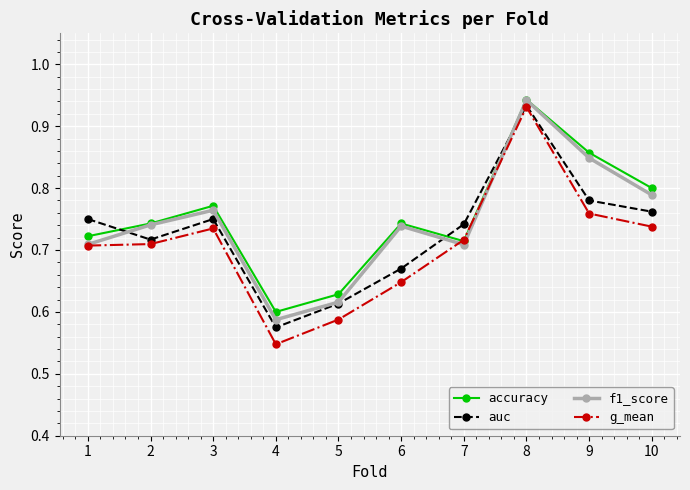

The auc series shows 0.3 at 8. True or false?

False